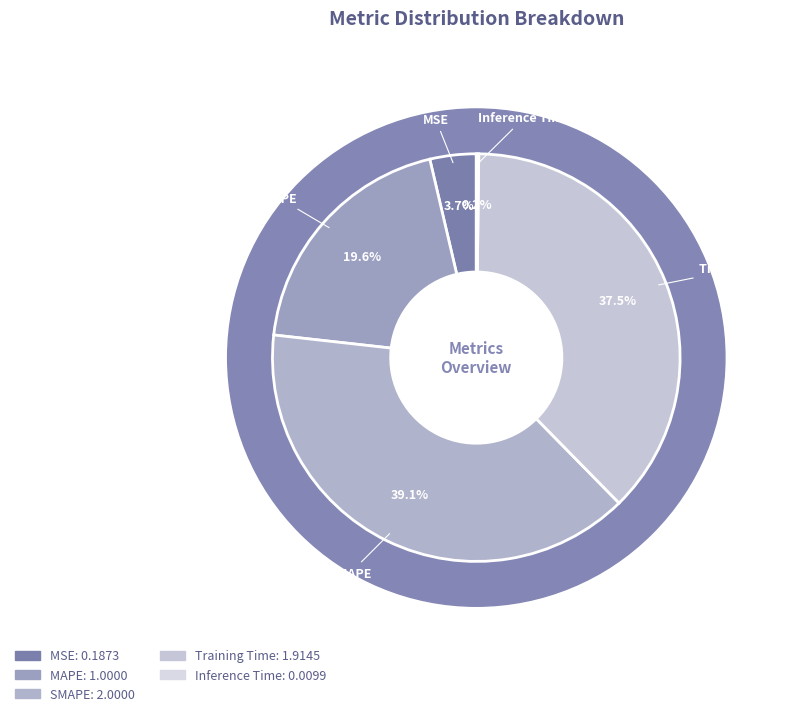

What percentage do MAPE and MSE together represent?

23.2%